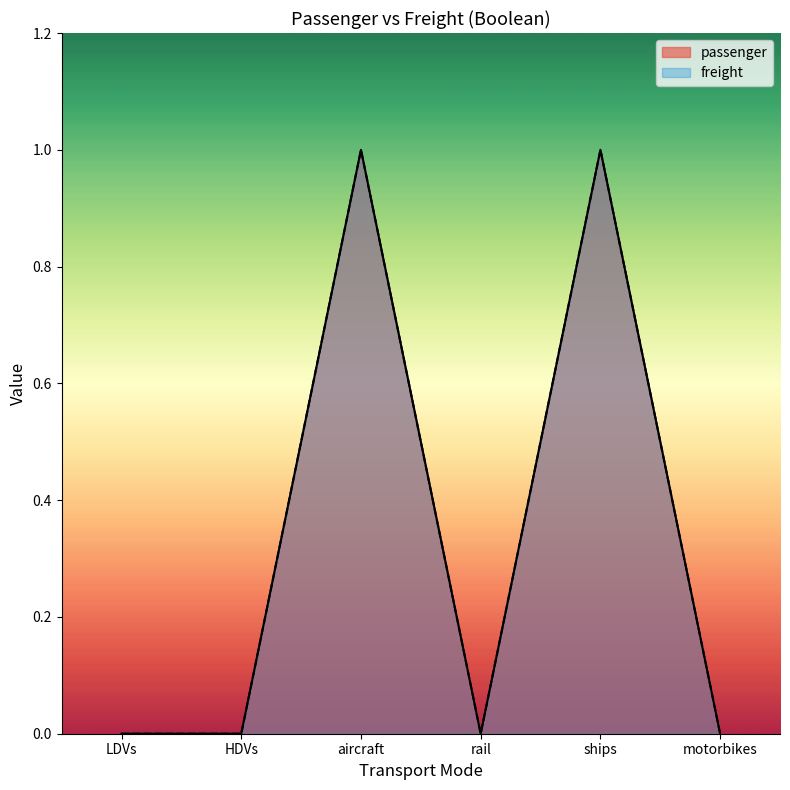

True or false: passenger and freight cross at least once.

False